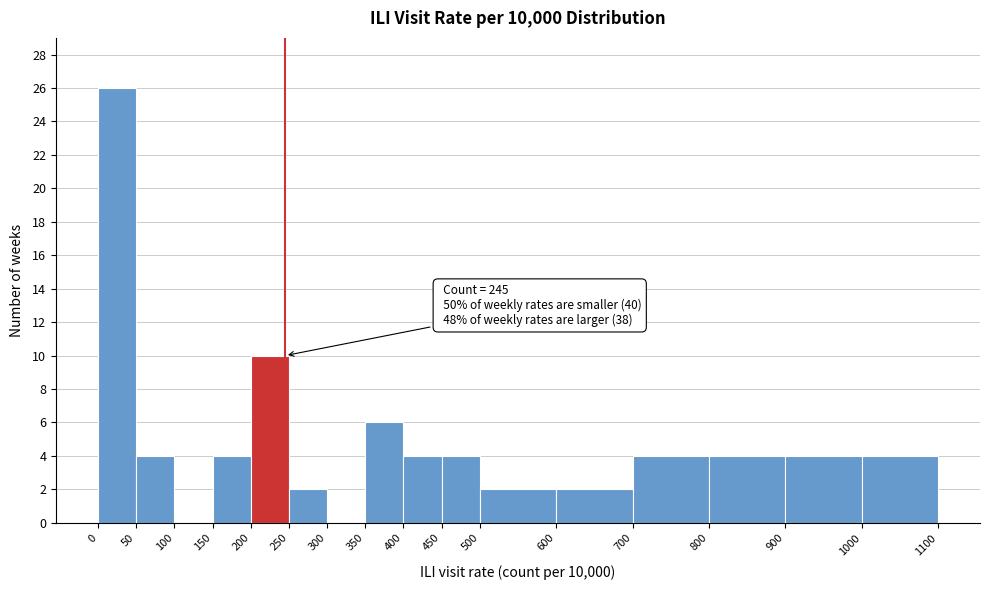

Over which range of the x-axis is the bar tallest?

0 to 50